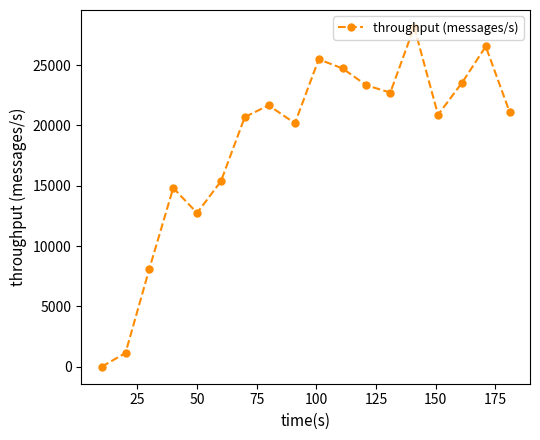

How many lines are shown in the chart?

1